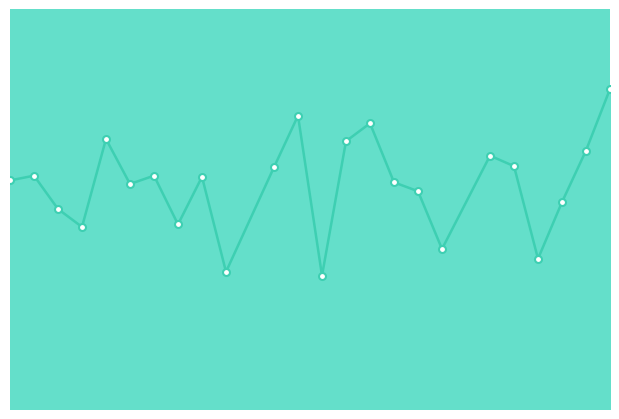

How many interior local peaks (higher than both neighbors) does the data have?

7